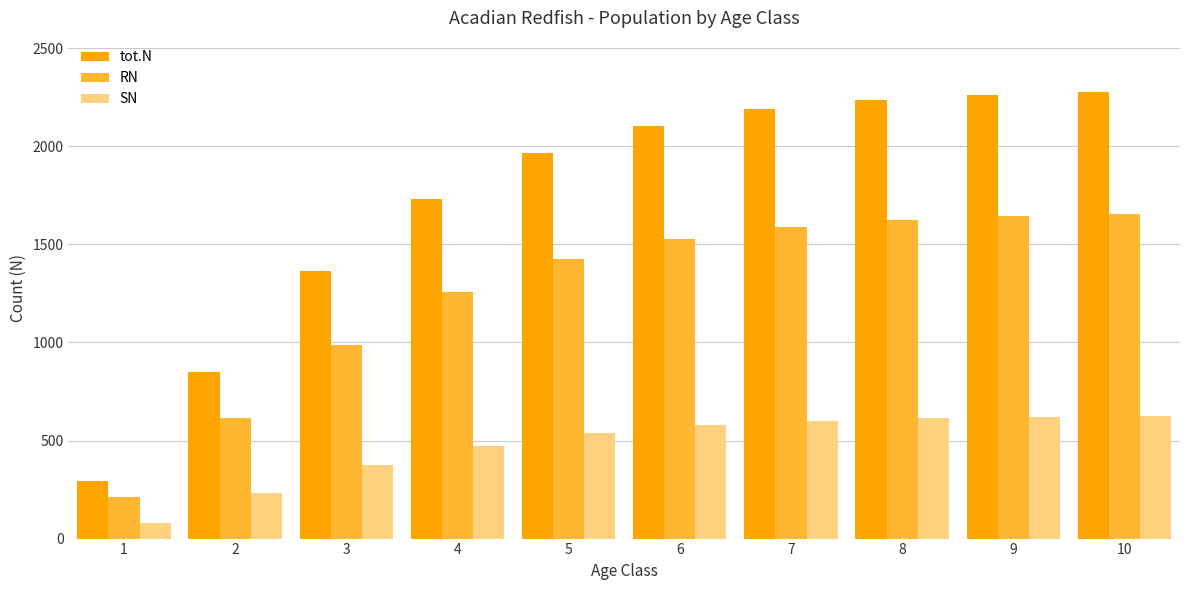

What is the minimum value for tot.N?

292.6